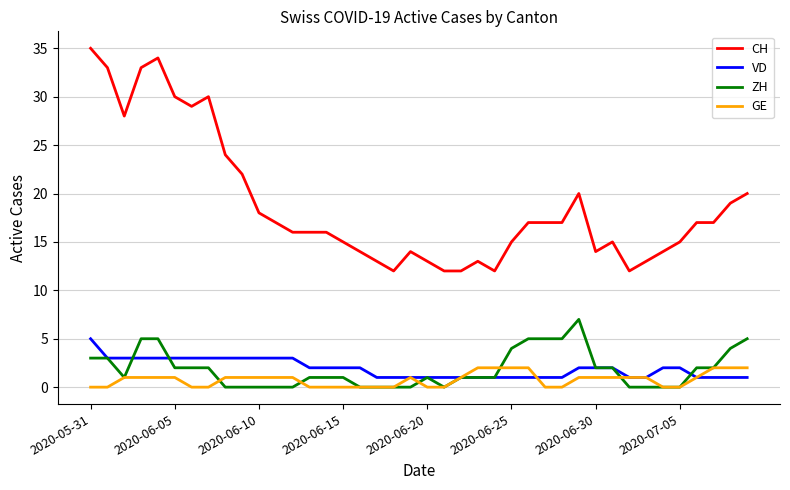

Reading right to left, list all the values displayed in this chart.

CH: 20	19	17	17	15	14	13	12	15	14	20	17	17	17	15	12	13	12	12	13	14	12	13	14	15	16	16	16	17	18	22	24	30	29	30	34	33	28	33	35
VD: 1	1	1	1	2	2	1	1	2	2	2	1	1	1	1	1	1	1	1	1	1	1	1	2	2	2	2	3	3	3	3	3	3	3	3	3	3	3	3	5
ZH: 5	4	2	2	0	0	0	0	2	2	7	5	5	5	4	1	1	1	0	1	0	0	0	0	1	1	1	0	0	0	0	0	2	2	2	5	5	1	3	3
GE: 2	2	2	1	0	0	1	1	1	1	1	0	0	2	2	2	2	1	0	0	1	0	0	0	0	0	0	1	1	1	1	1	0	0	1	1	1	1	0	0